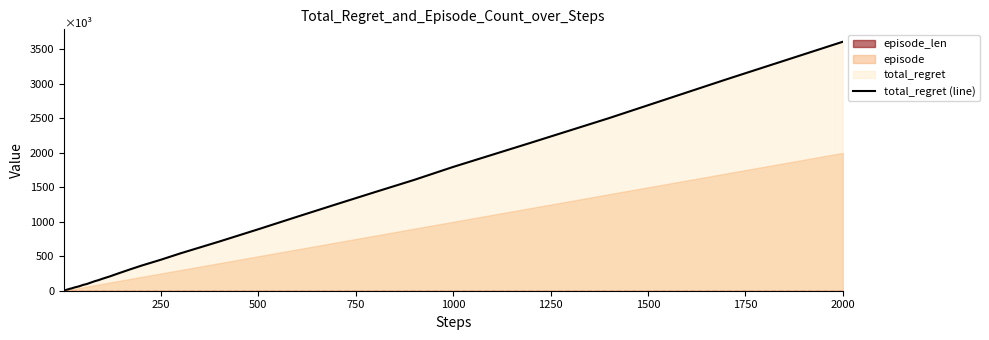

Does the chart display data point markers on the line(s)?

No